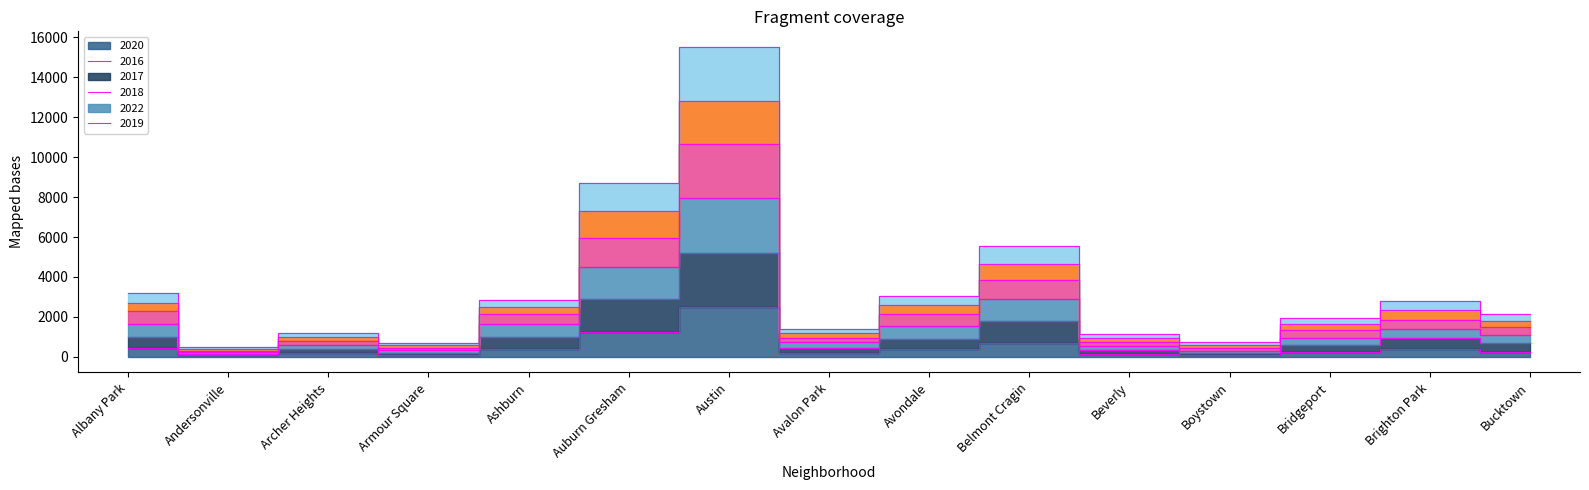

True or false: 2018 and 2019 intersect in this chart.

False